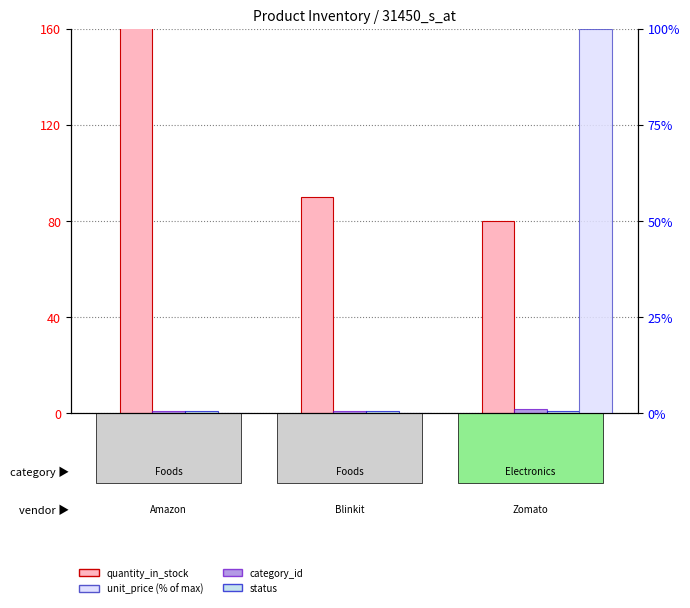

How many distinct data groups are displayed?

4